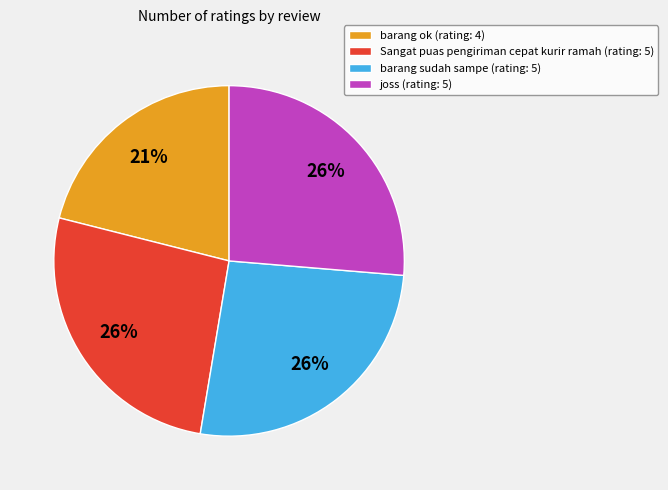

To the nearest percent, what is the average slice percentage?

25%